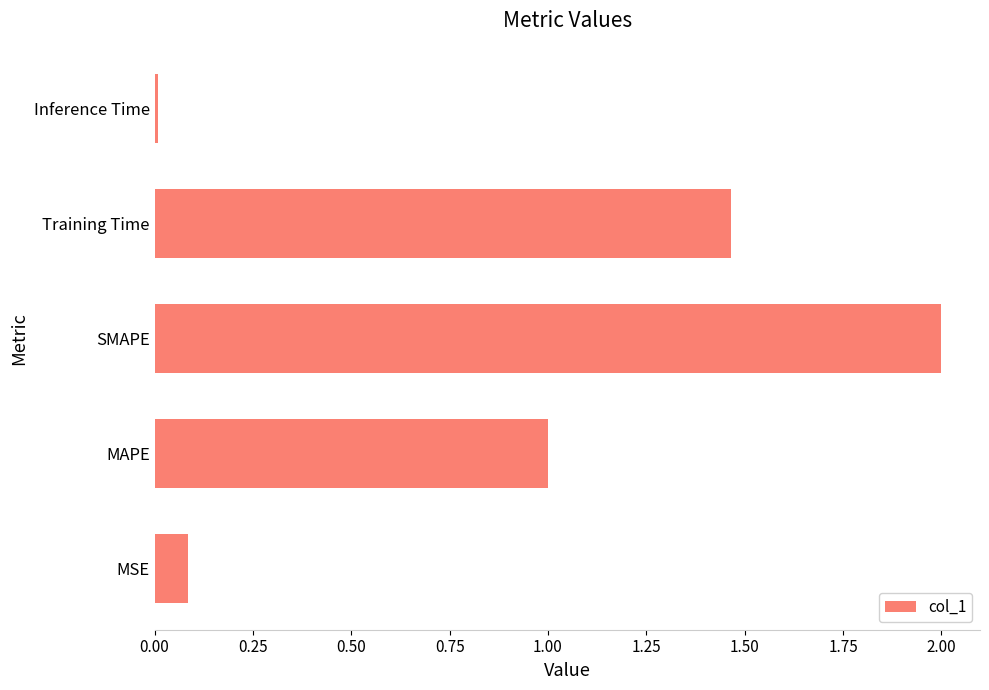

Is it true that the value at Training Time is 2.3?

False